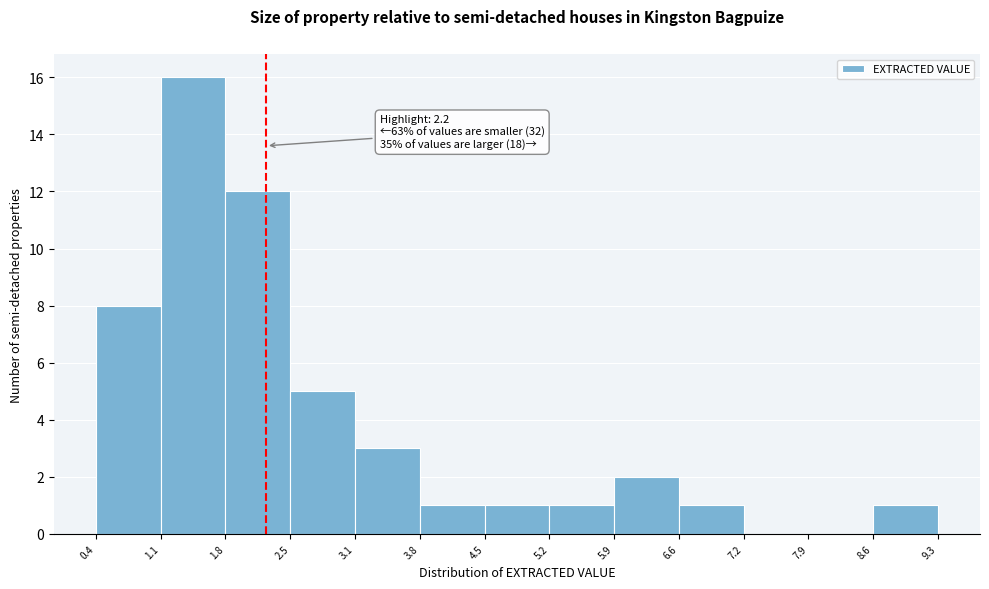

Over which range of the x-axis is the bar tallest?

1.1 to 1.8